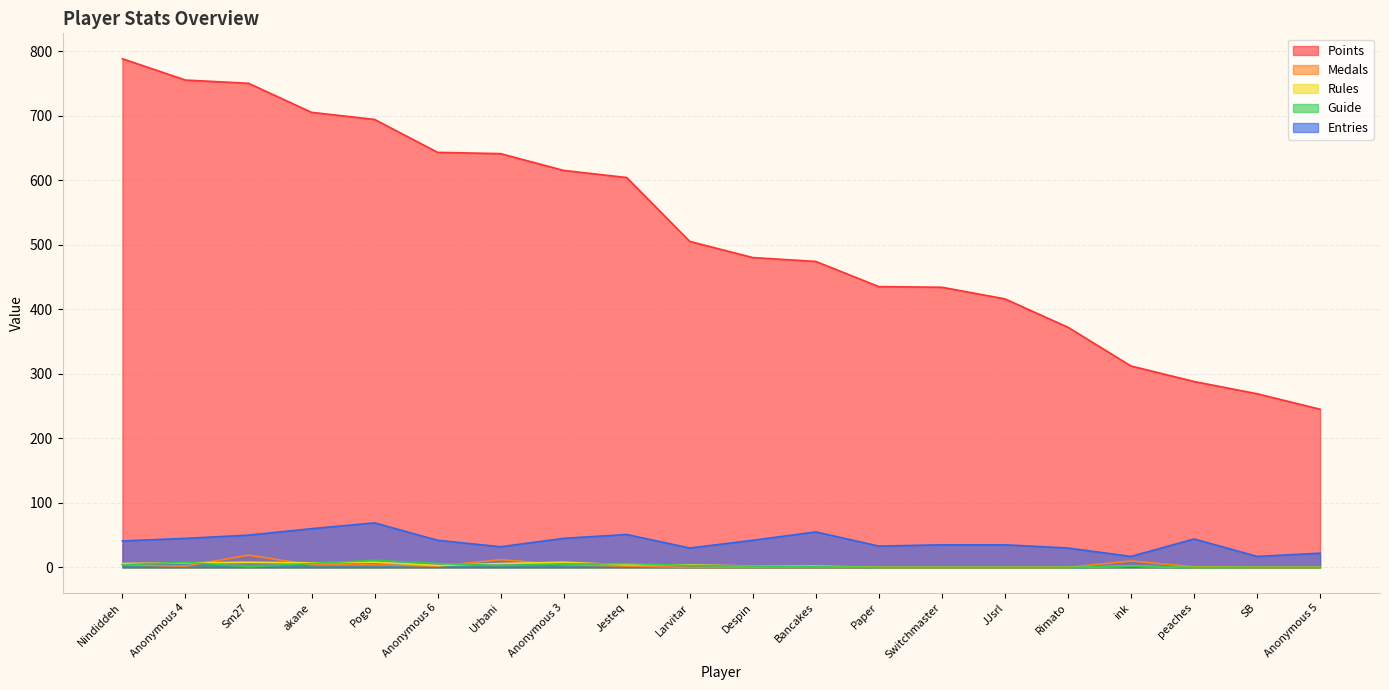

Reading left to right, what are all the values shown in this chart?

Points: Nindiddeh=788	Anonymous 4=755	Sm27=750	akane=705	Pogo=694	Anonymous 6=643	Urbani=641	Anonymous 3=615	Jesteq=604	Larvitar=505	Despin=480	Bancakes=474	Paper=435	Switchmaster=434	JJsrl=416	Rimato=372	ink=312	peaches=288	SB=269	Anonymous 5=245
Medals: Nindiddeh=4	Anonymous 4=2	Sm27=19	akane=4	Pogo=4	Anonymous 6=2	Urbani=12	Anonymous 3=4	Jesteq=2	Larvitar=0	Despin=0	Bancakes=0	Paper=0	Switchmaster=0	JJsrl=0	Rimato=0	ink=10	peaches=1	SB=0	Anonymous 5=0
Rules: Nindiddeh=6	Anonymous 4=7	Sm27=8	akane=7	Pogo=8	Anonymous 6=3	Urbani=6	Anonymous 3=8	Jesteq=4	Larvitar=4	Despin=2	Bancakes=2	Paper=0	Switchmaster=0	JJsrl=0	Rimato=0	ink=2	peaches=0	SB=0	Anonymous 5=0
Guide: Nindiddeh=4	Anonymous 4=8	Sm27=1	akane=6	Pogo=11	Anonymous 6=6	Urbani=3	Anonymous 3=5	Jesteq=6	Larvitar=3	Despin=2	Bancakes=1	Paper=0	Switchmaster=0	JJsrl=0	Rimato=0	ink=2	peaches=0	SB=0	Anonymous 5=0
Entries: Nindiddeh=41	Anonymous 4=45	Sm27=50	akane=60	Pogo=69	Anonymous 6=42	Urbani=32	Anonymous 3=45	Jesteq=51	Larvitar=30	Despin=42	Bancakes=55	Paper=33	Switchmaster=35	JJsrl=35	Rimato=30	ink=17	peaches=44	SB=17	Anonymous 5=22